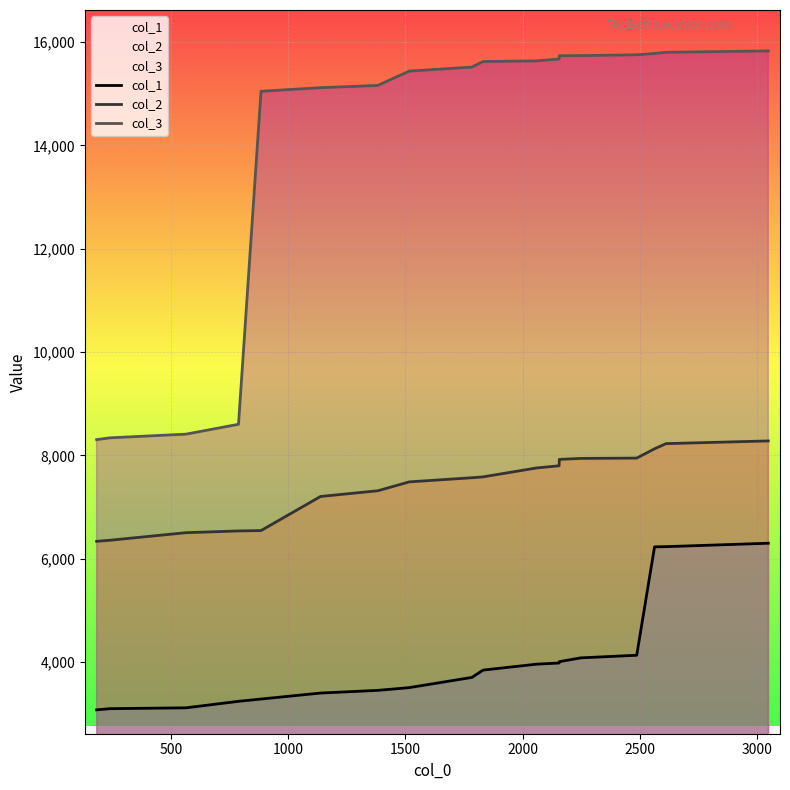

What is the value of the col_2 point at the 2nd from the left?

6360